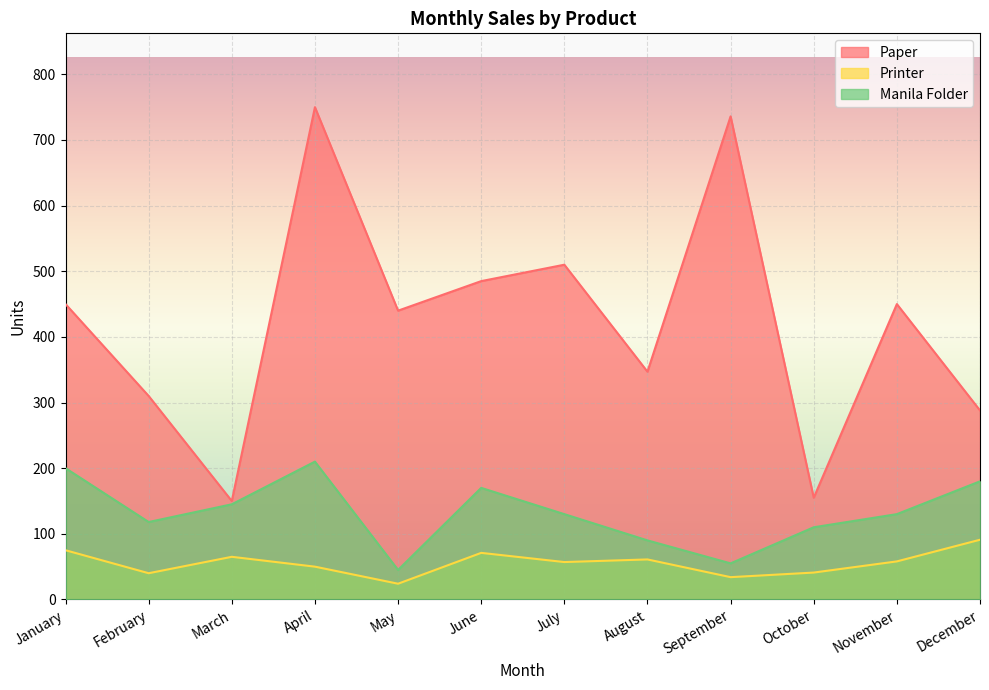

What is the value of the Printer point at the 3rd from the left?

65